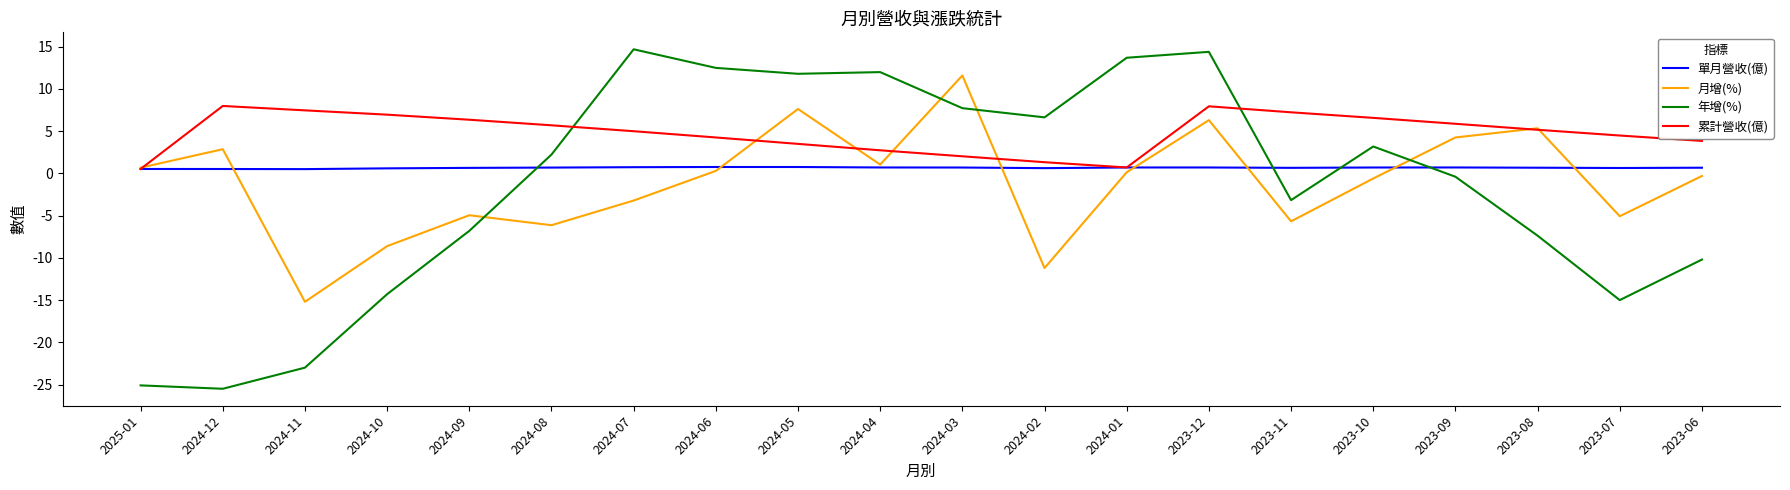

What is the average value of the 累計營收(億) series?

4.8